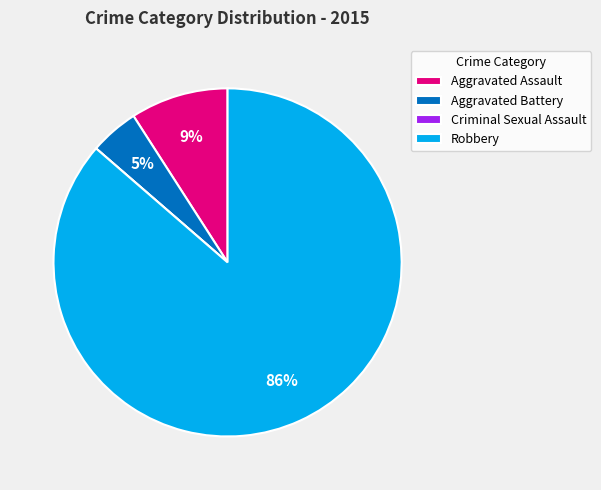

Which slice is the largest?

Robbery